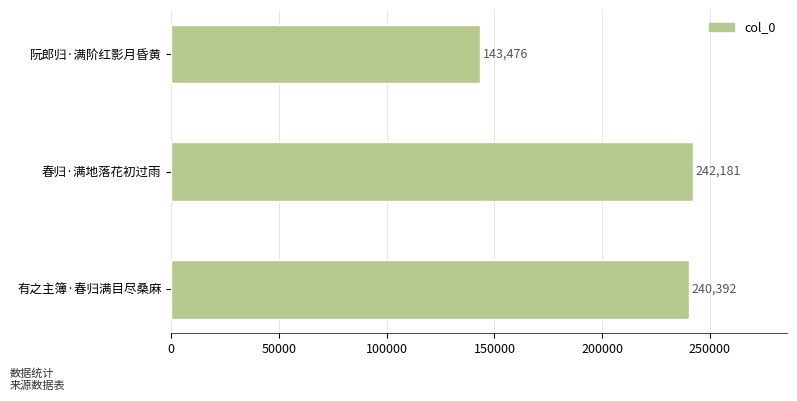

Where is the data nearest to the value 192828?

有之主簿·春归满目尽桑麻